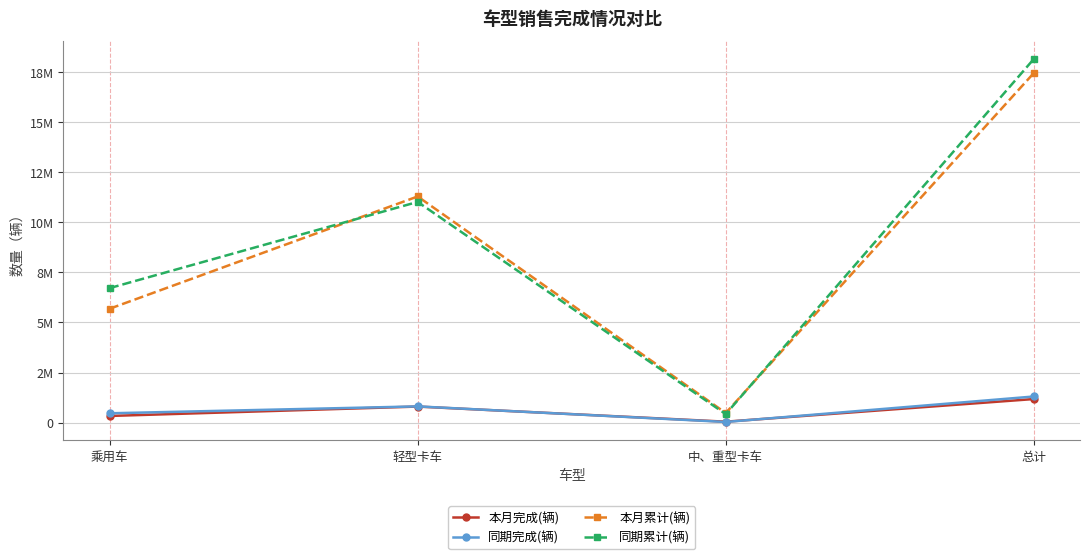

Rank the series at 总计 from lowest to highest value.

本月完成(辆), 同期完成(辆), 本月累计(辆), 同期累计(辆)